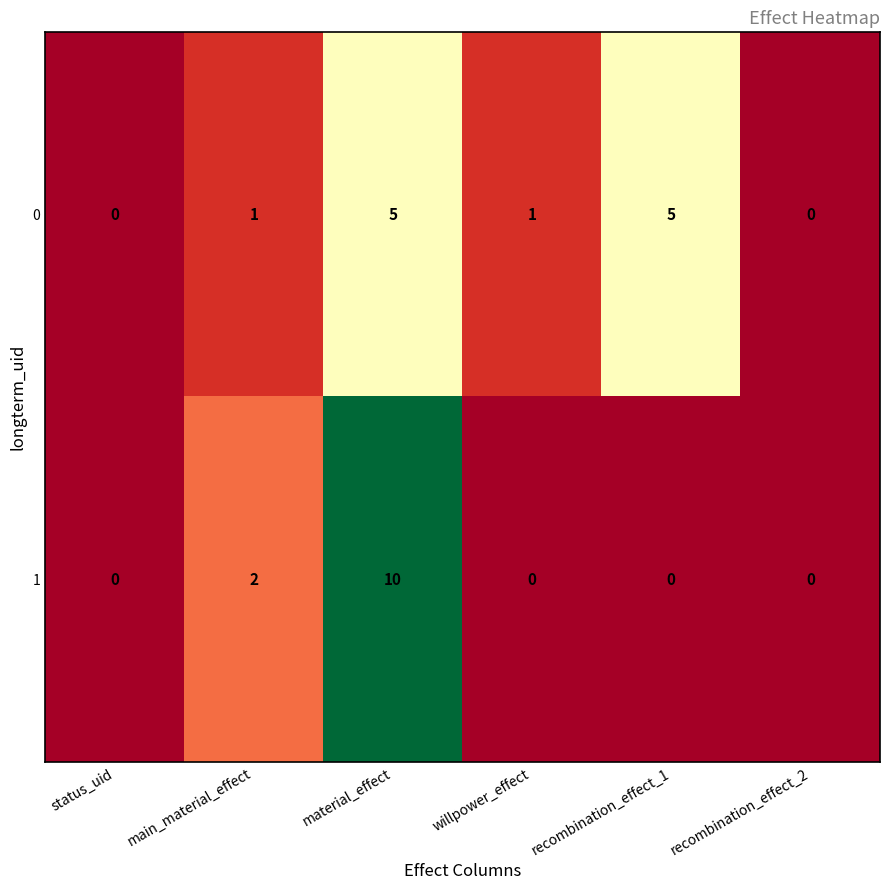

Count the number of categories in the chart.

6